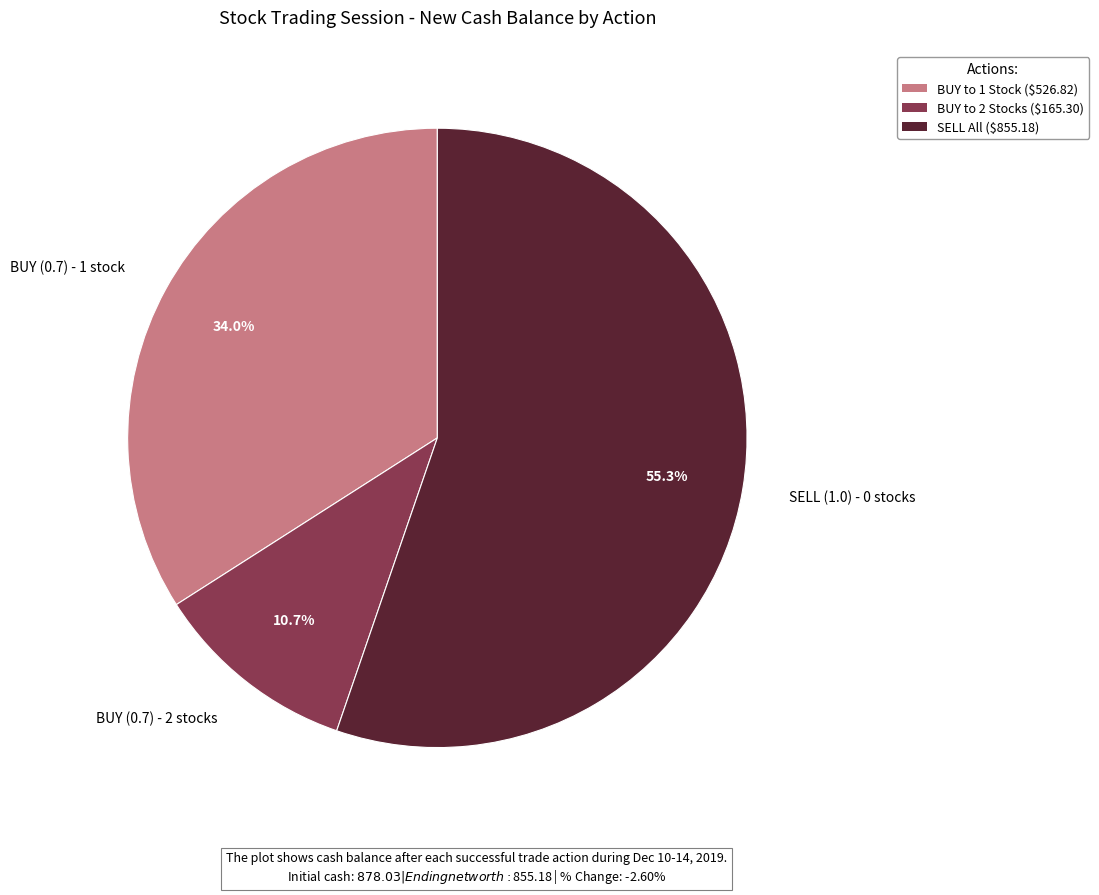

True or false: BUY (0.7) - 2 stocks accounts for 24% of the total.

False